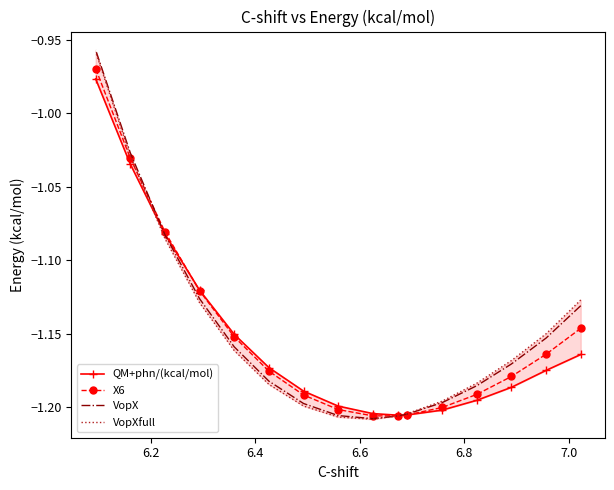

How many values in the X6 series exceed -1?

1